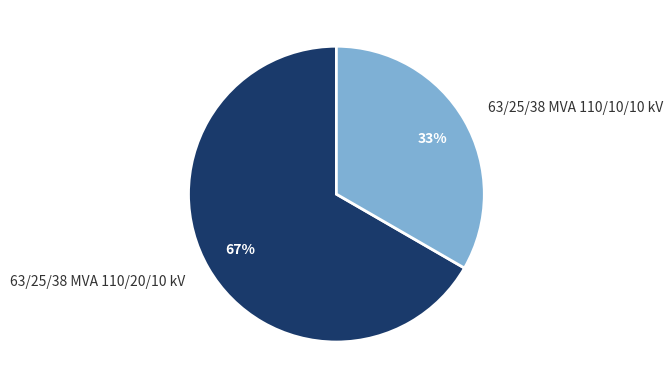

Rank the categories by value from highest to lowest.

63/25/38 MVA 110/20/10 kV, 63/25/38 MVA 110/10/10 kV